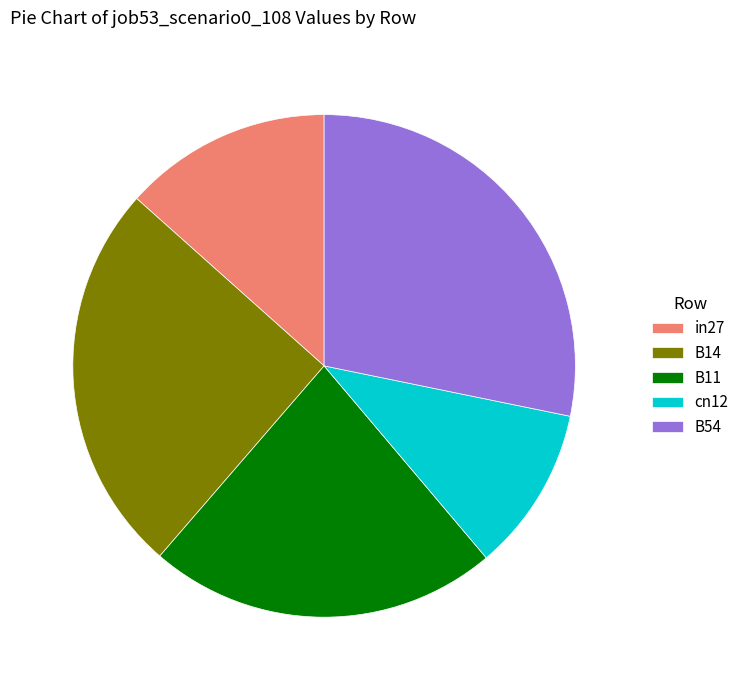

Do B11 and in27 together represent more than half of the pie?

No